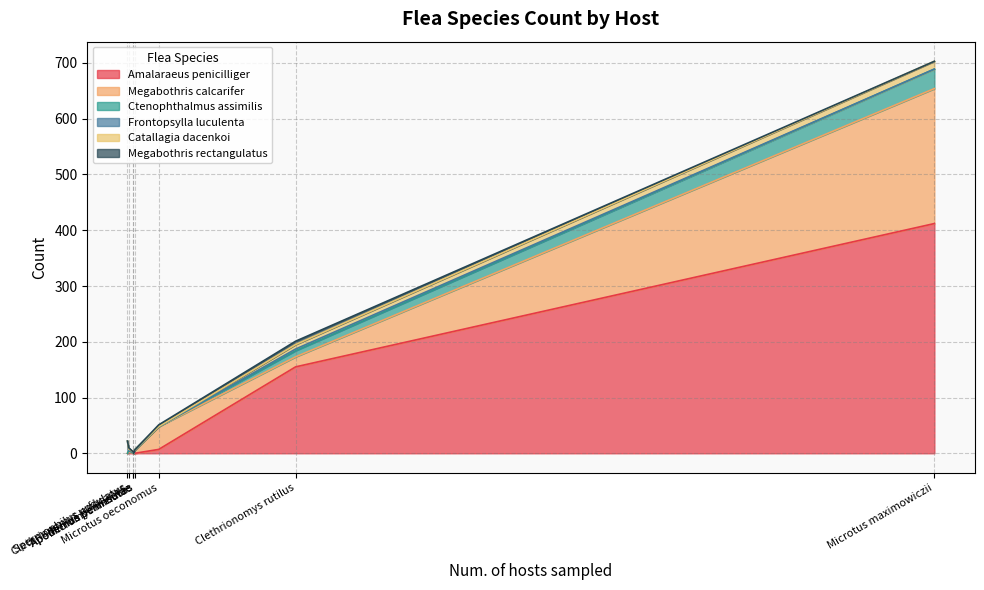

Which category has the lowest value in the Catallagia dacenkoi series?

Microtus oeconomus